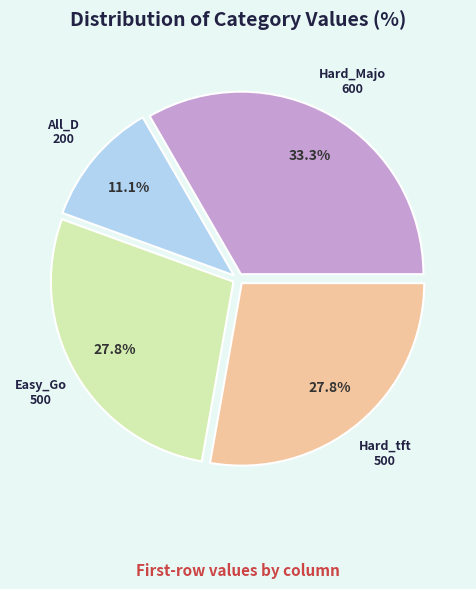

Does any single category account for the majority?

No